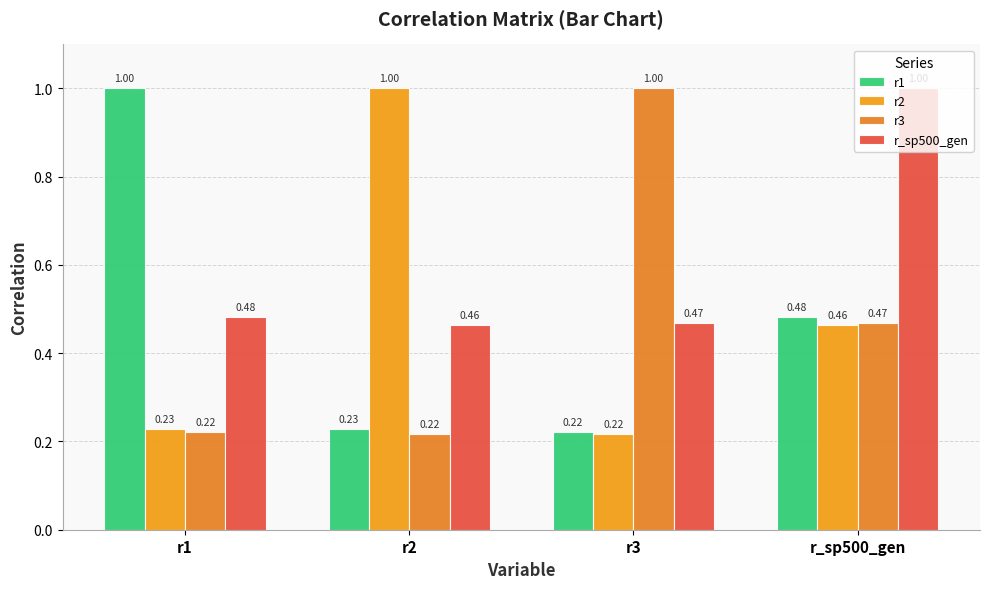

What is the sum of all r3 values?

1.9